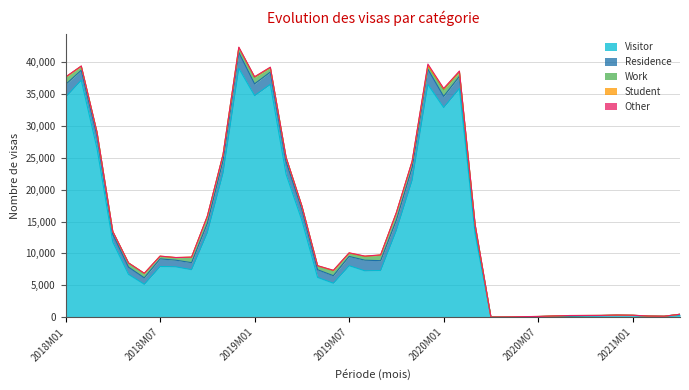

Is it true that Student equals 9 at 2020M09?

True